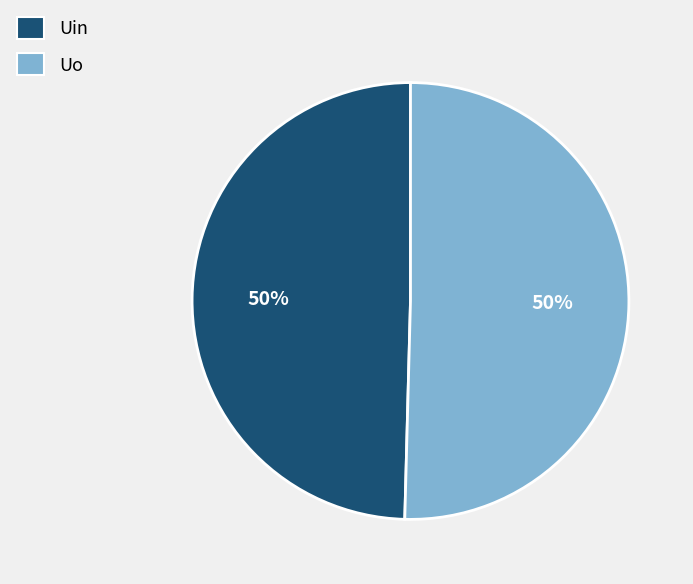

The Uo slice represents 50% of the pie. True or false?

True